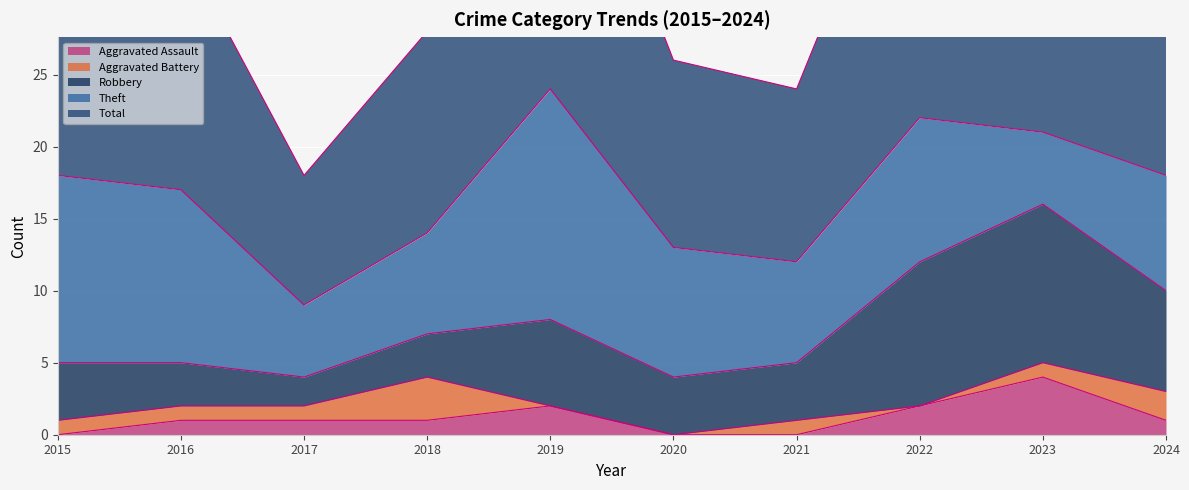

What is the difference between the maximum and minimum values in the Theft series?

11